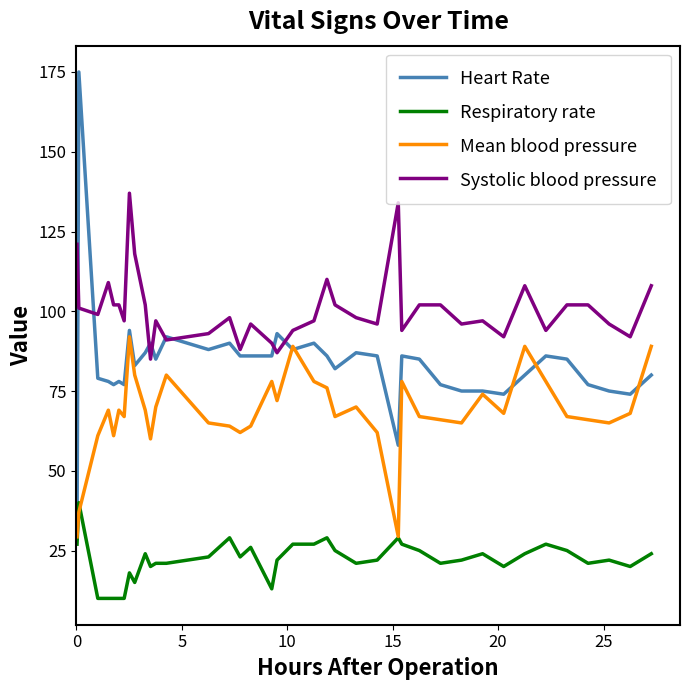

Rank the series by their average value, from highest to lowest.

Systolic blood pressure, Heart Rate, Mean blood pressure, Respiratory rate